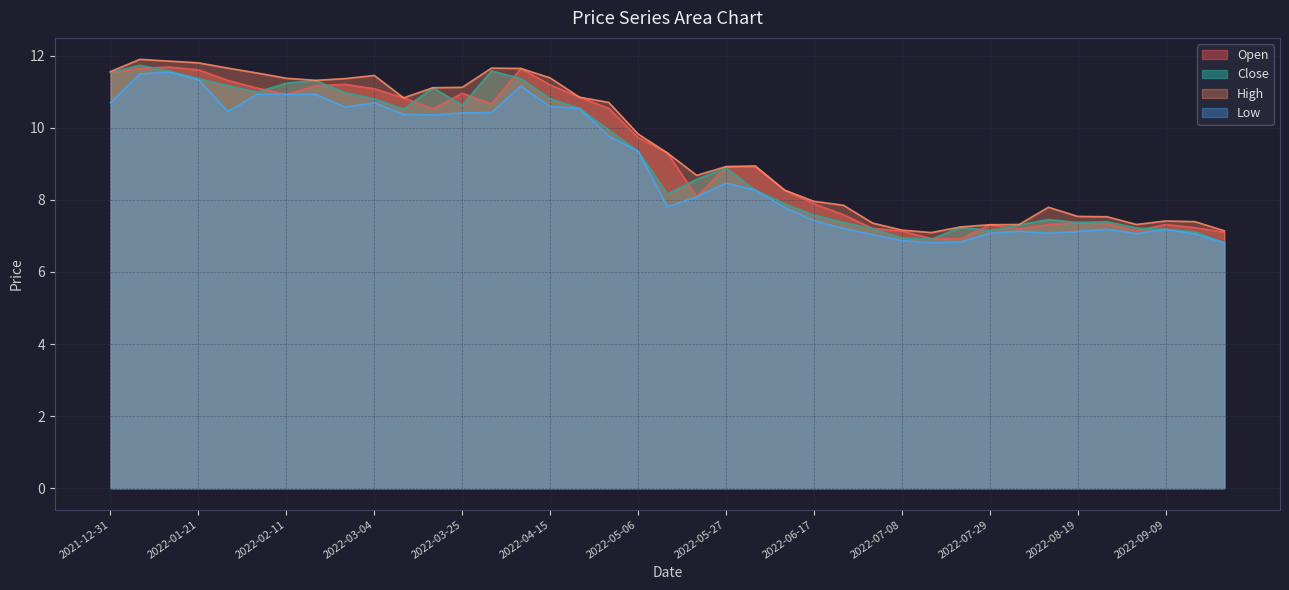

How many data points in Close are less than 8?

16